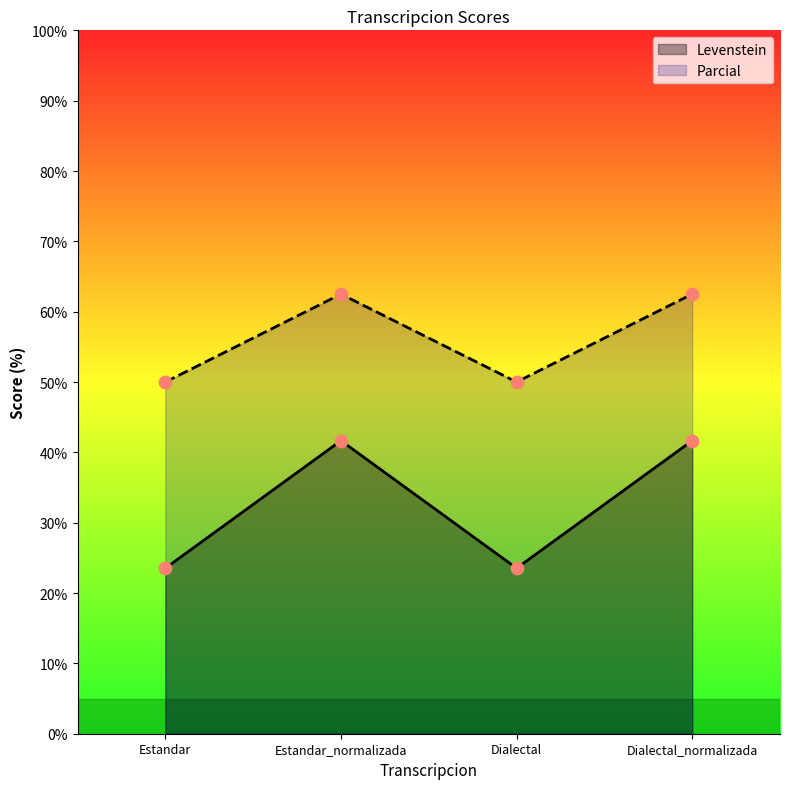

At which category is the sum across all series the highest?

Estandar_normalizada